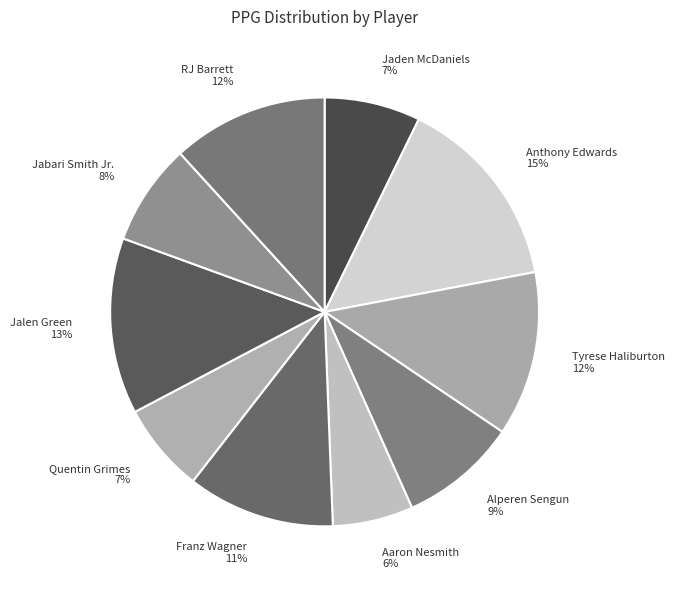

To the nearest percent, what portion does Tyrese Haliburton represent?

12%